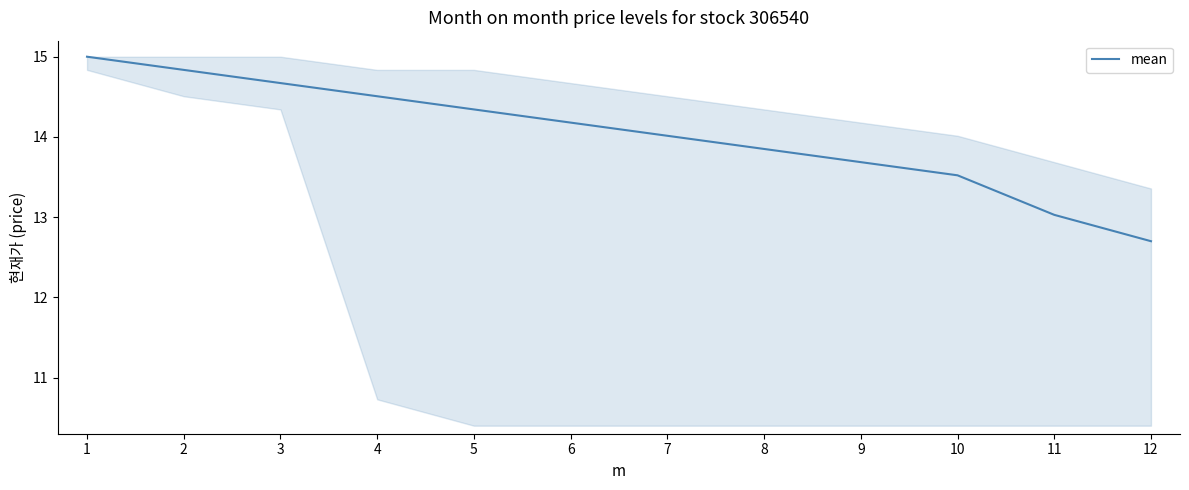

Does the chart display data point markers on the line(s)?

No